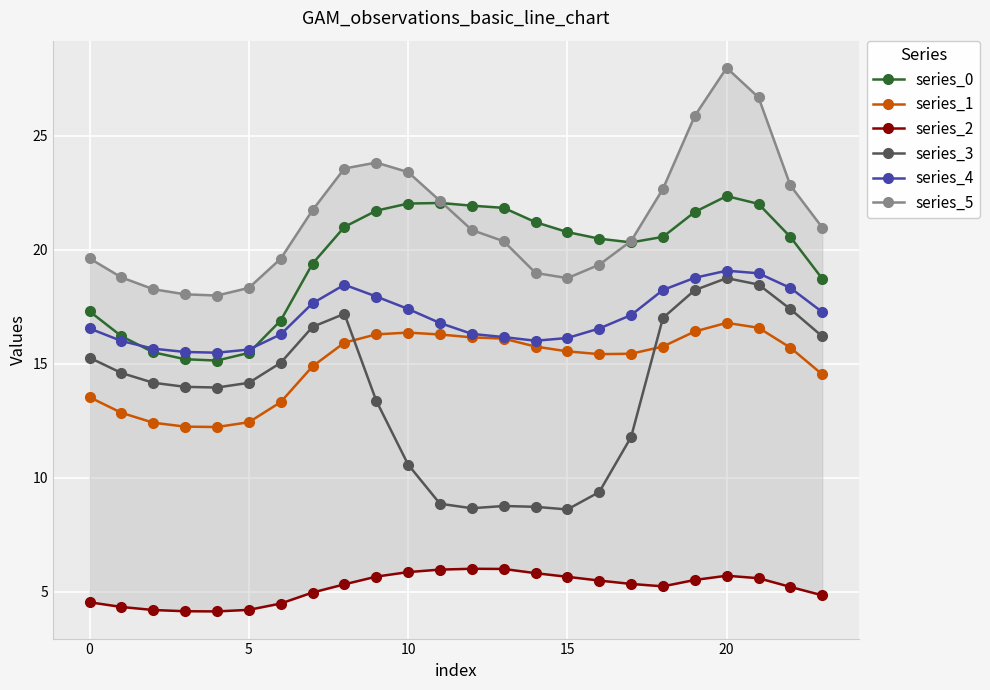

True or false: series_2 and series_3 intersect in this chart.

False